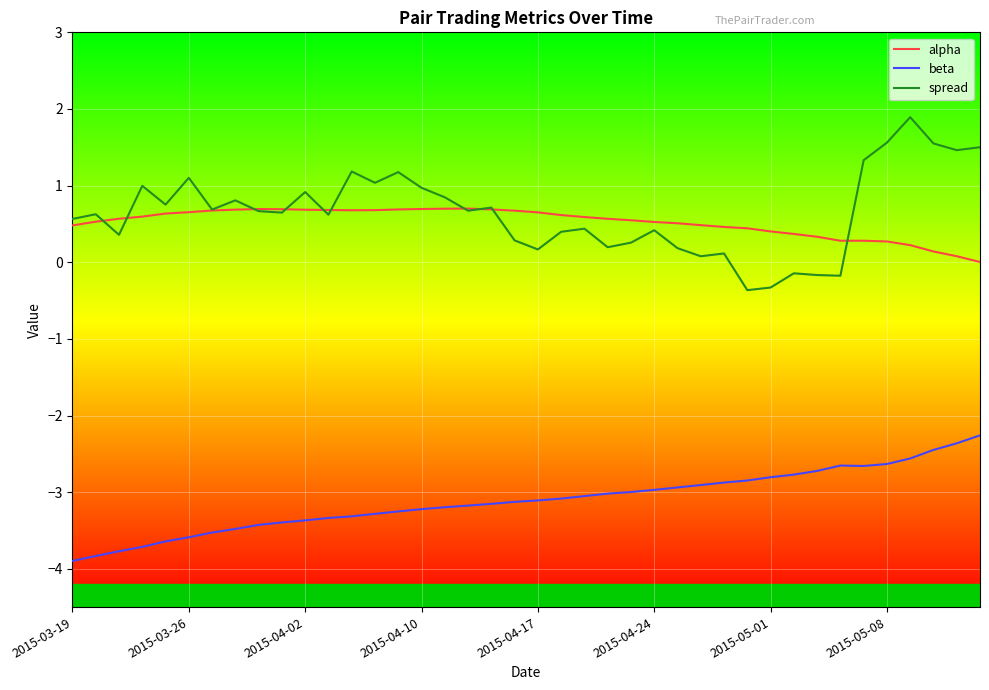

Which series has the widest spread of values?

spread